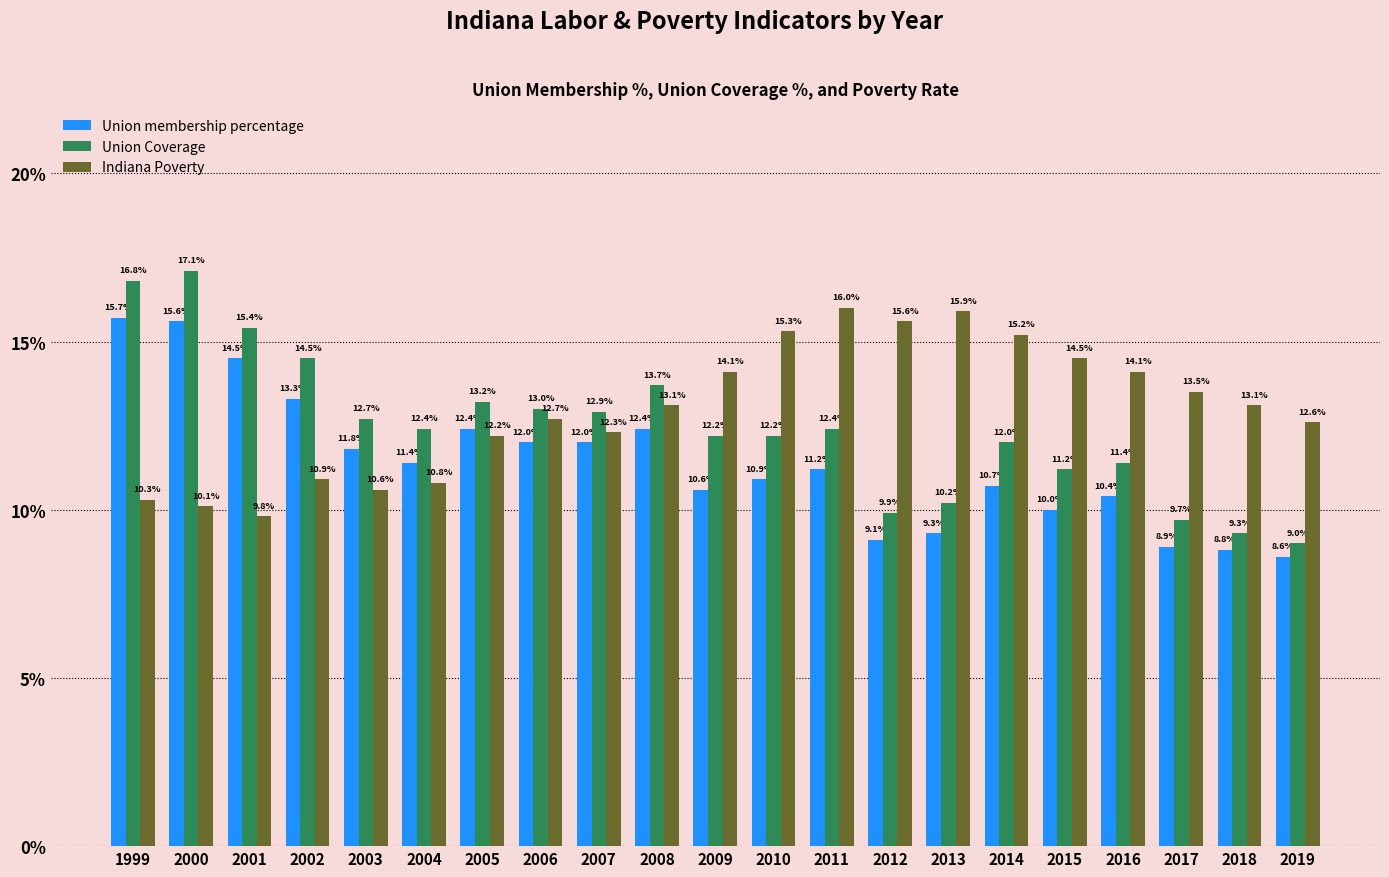

How many groups of bars are there?

21